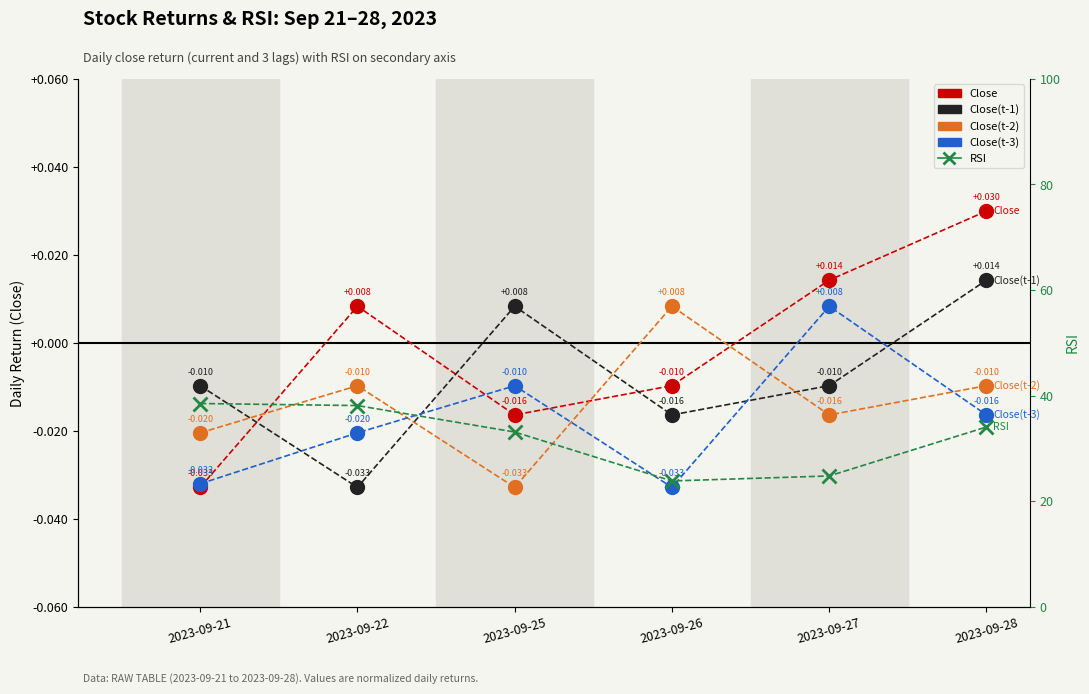

How many values in Close(t-1) are below zero?

4